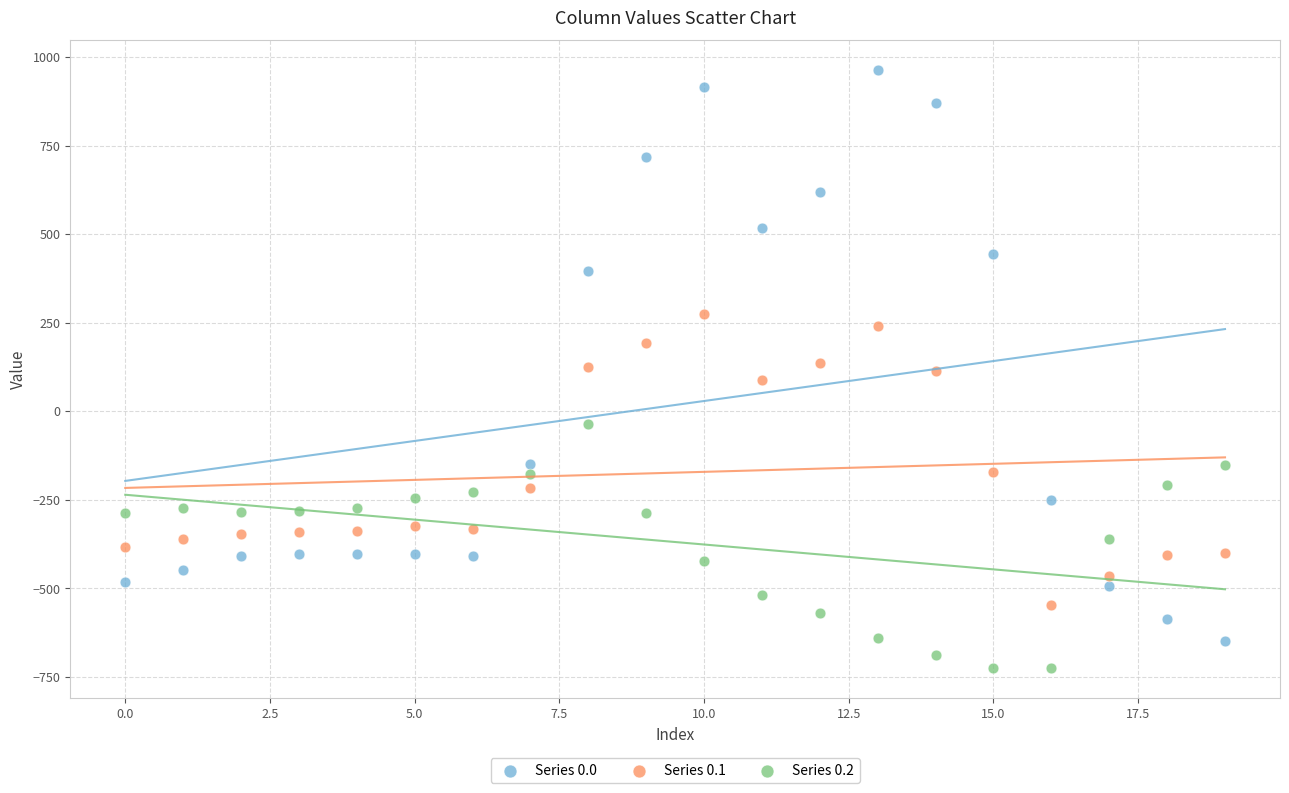

Which series reaches the maximum Y coordinate?

Series 0.0